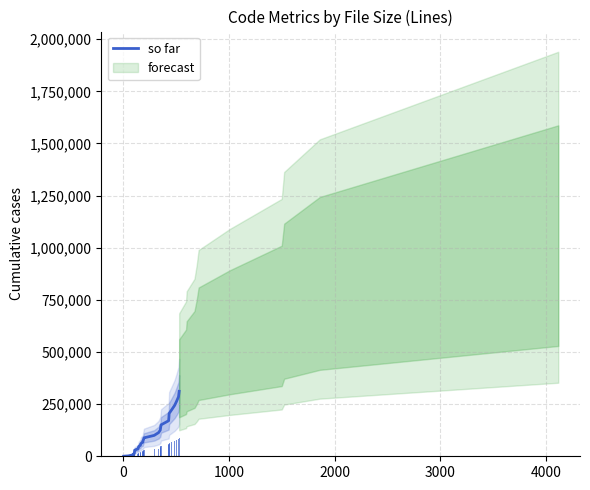

What is the value of the 19th bar from the left?

113385